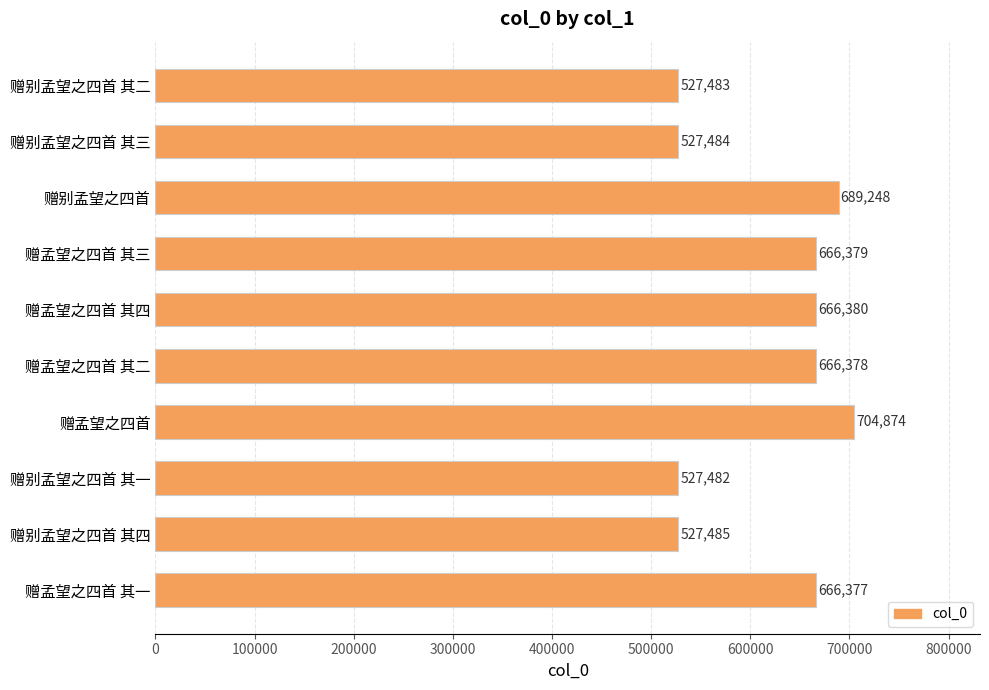

Rank the categories by value from lowest to highest.

赠别孟望之四首 其一, 赠别孟望之四首 其二, 赠别孟望之四首 其三, 赠别孟望之四首 其四, 赠孟望之四首 其一, 赠孟望之四首 其二, 赠孟望之四首 其三, 赠孟望之四首 其四, 赠别孟望之四首, 赠孟望之四首